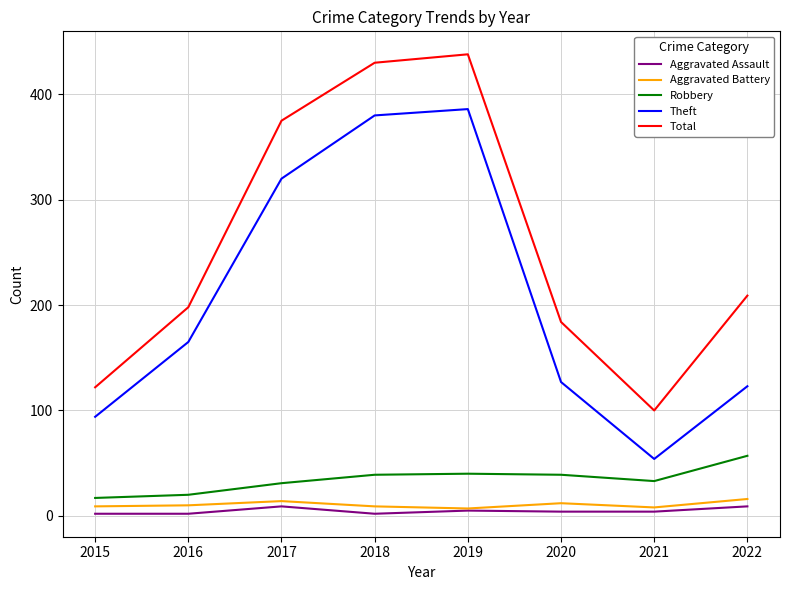

How many lines are shown in the chart?

5